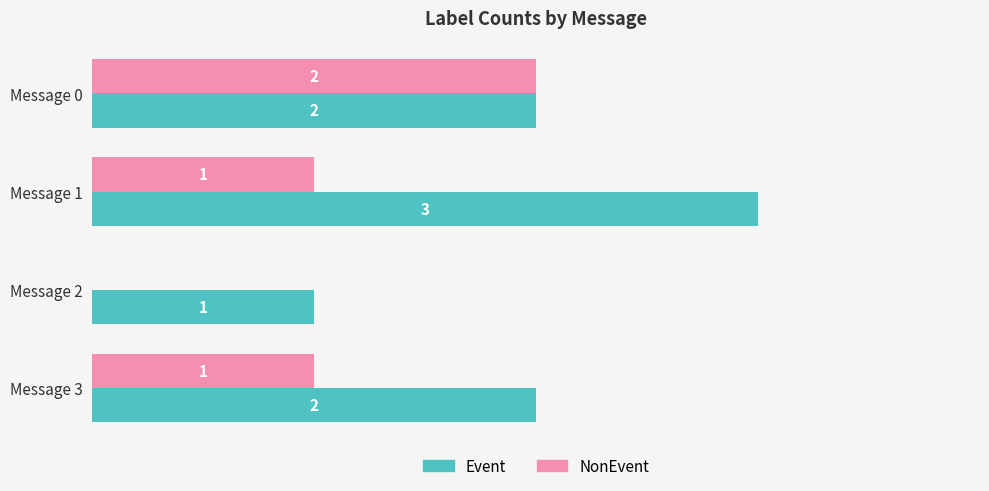

Which series has the largest total across all categories?

Event